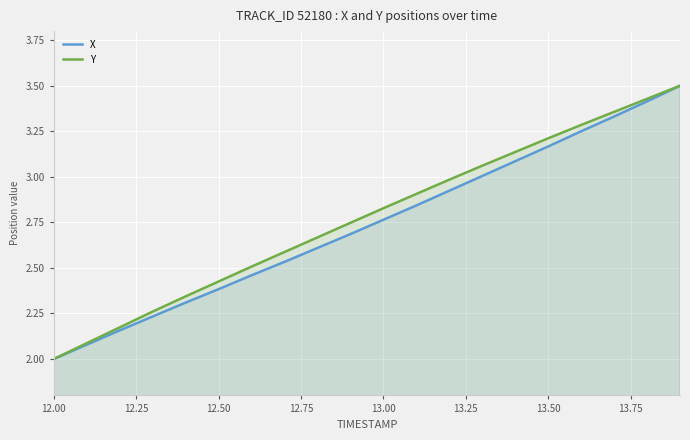

The value of Y at 12.50 is 1.7. True or false?

False